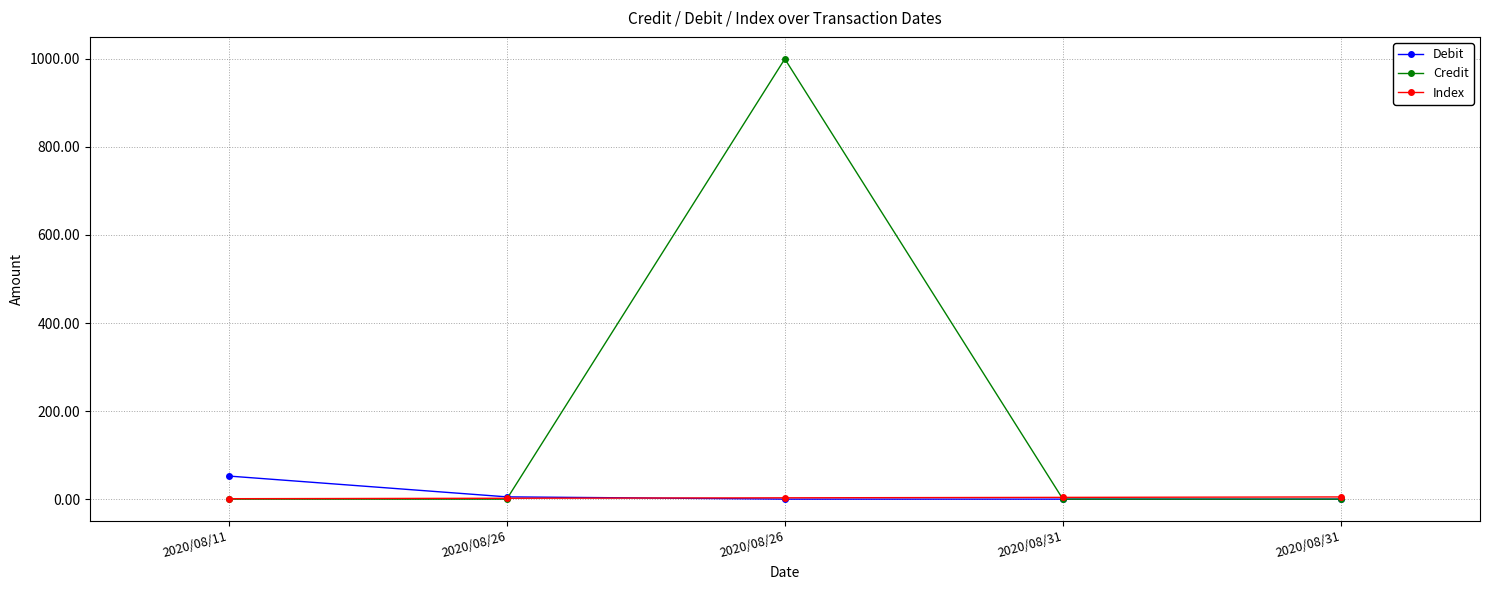

Count the number of data series in this chart.

3